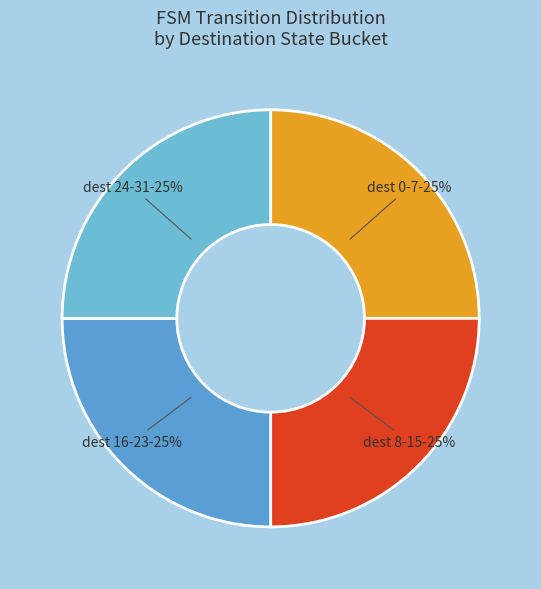

Count the number of slices in the pie.

4